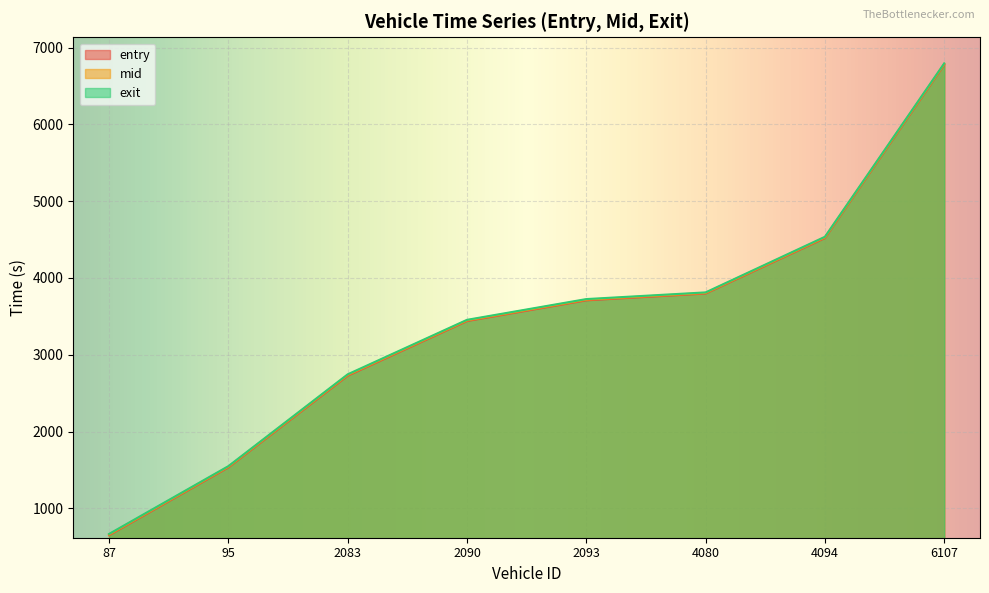

What is the sum of the mid values at 6107 and 4094?

11315.1